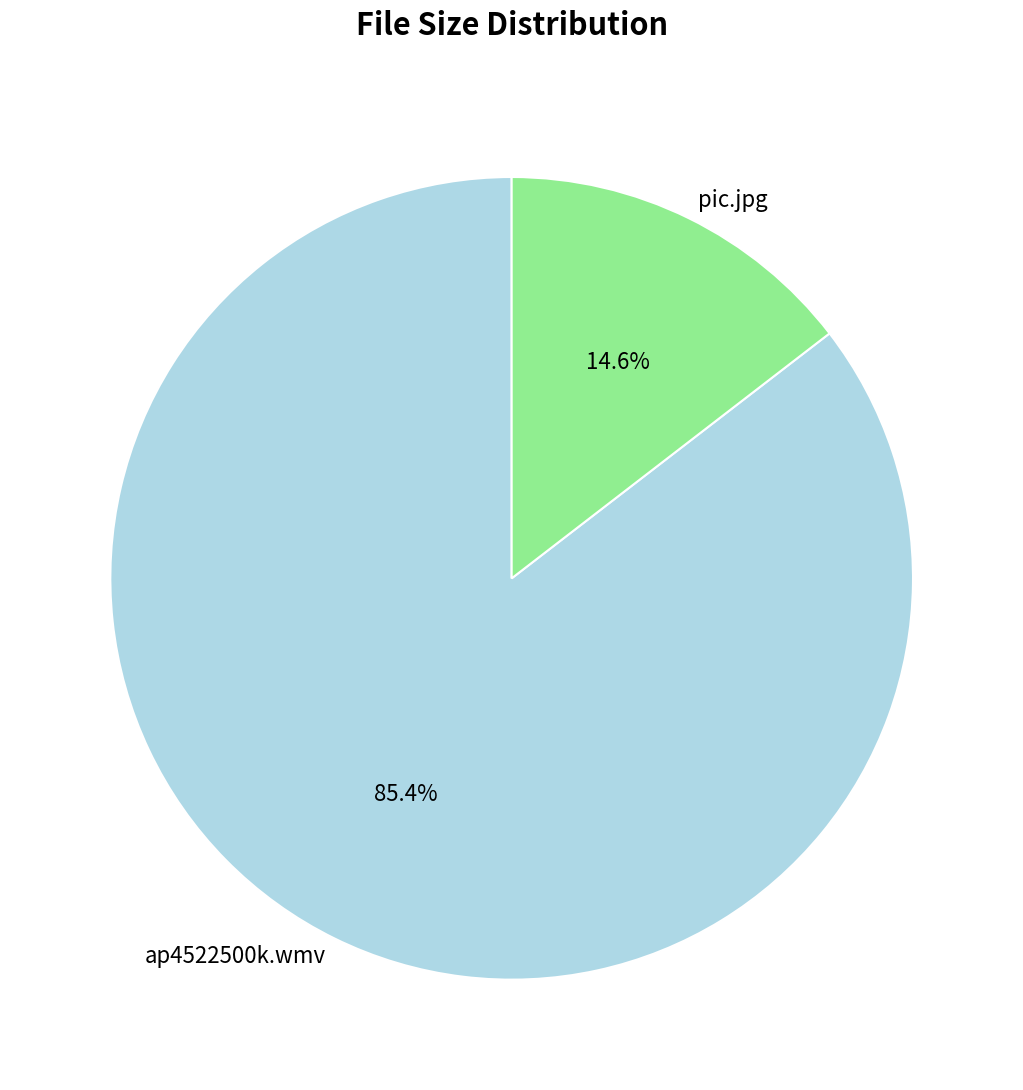

The ap4522500k.wmv slice represents 71% of the pie. True or false?

False